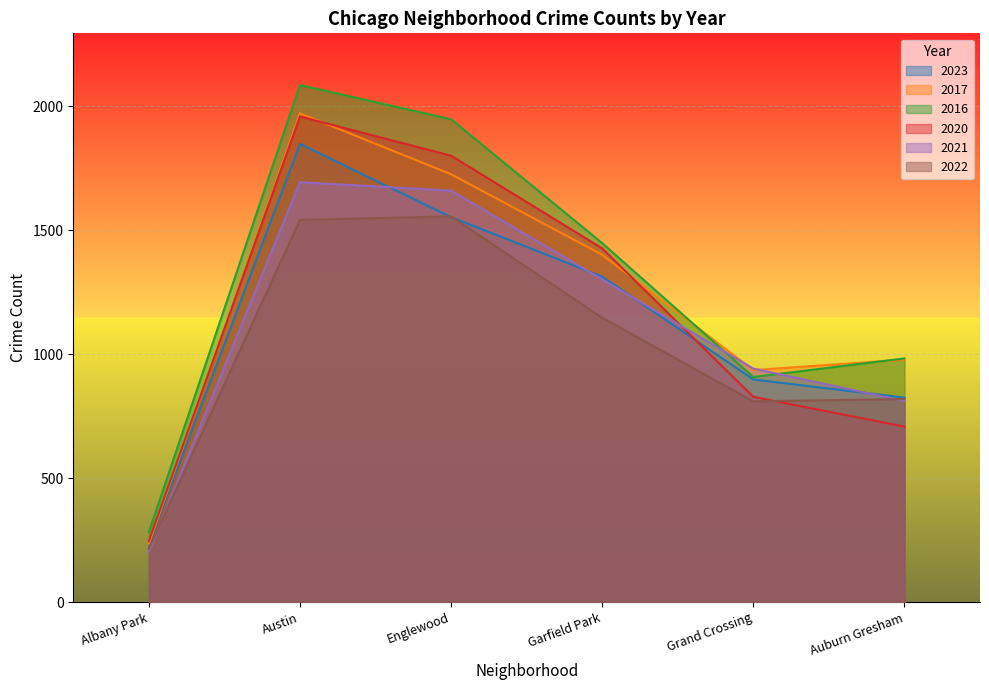

Is it true that 2016 equals 1448 at Garfield Park?

True